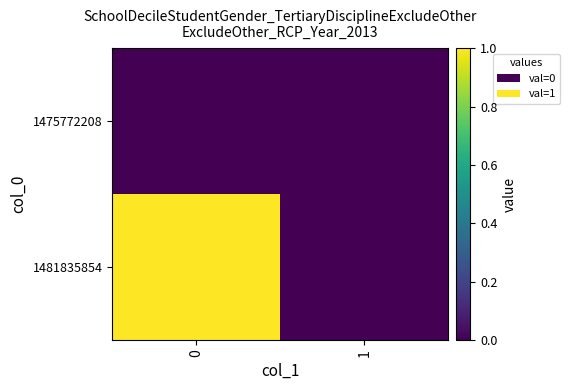

Which series has the largest range (max minus min)?

row_1